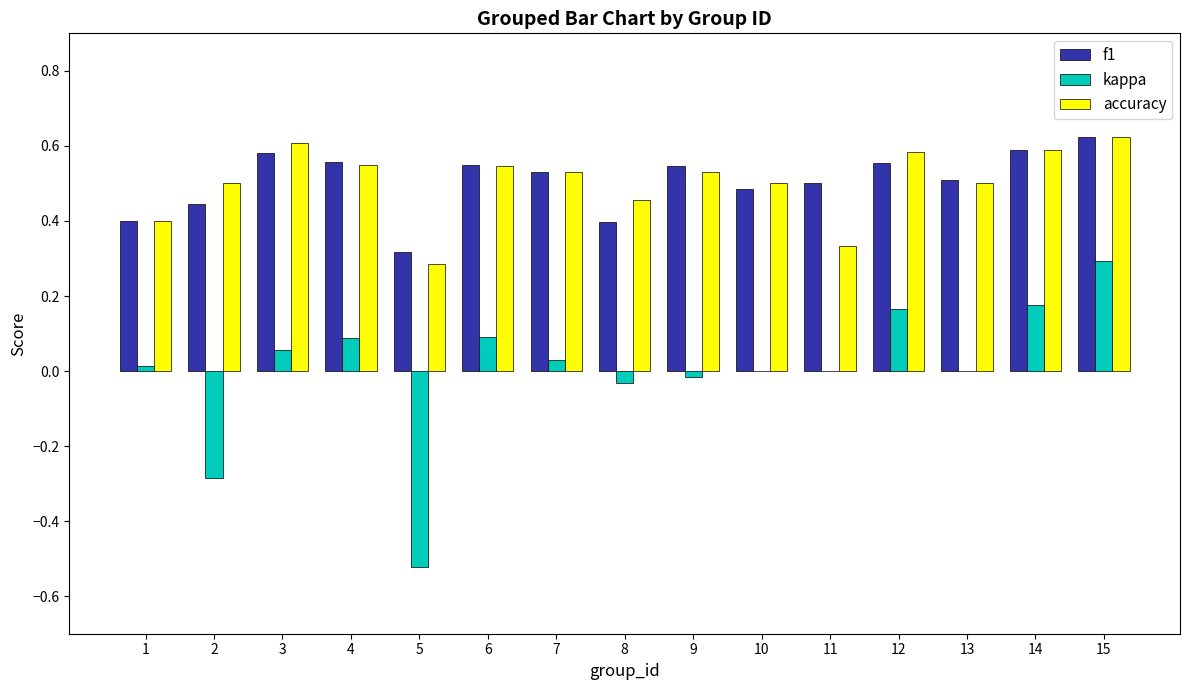

Which series has the largest range (max minus min)?

kappa